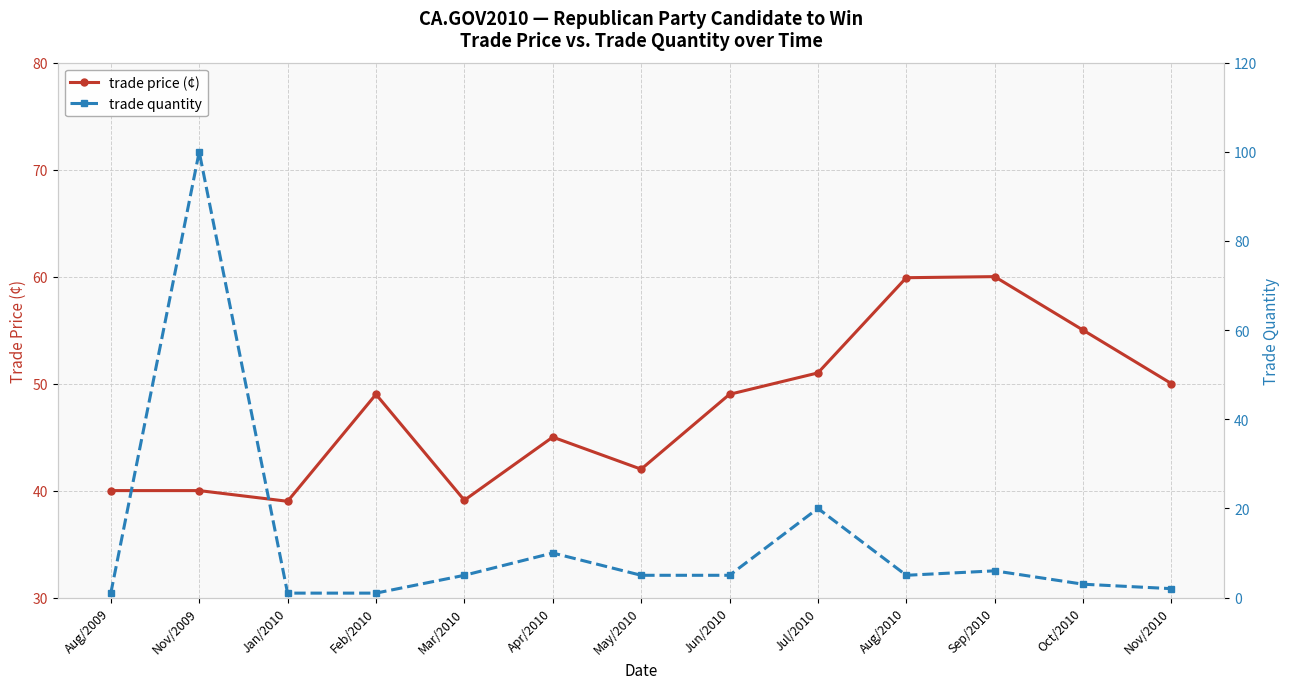

How many distinct data groups are displayed?

2